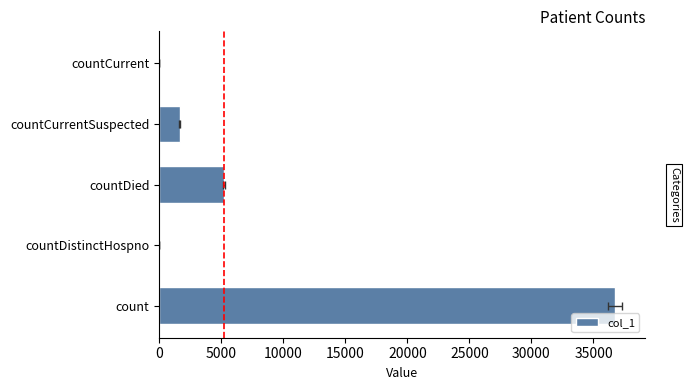

What is the value of the 3rd bar from the left?

5237